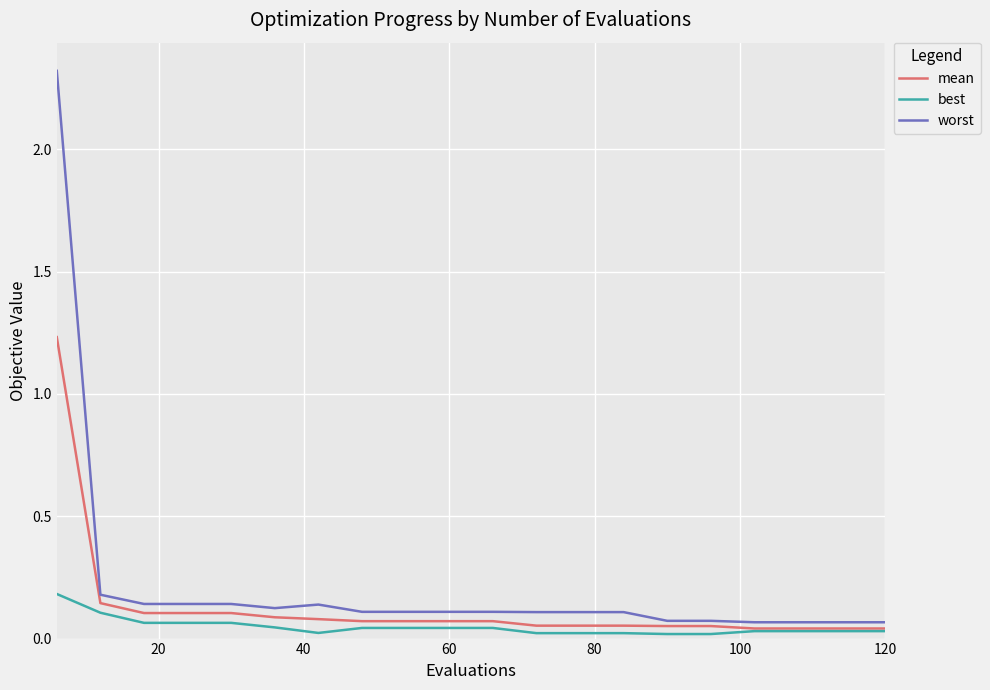

Is this an area chart (filled region under the line)?

No